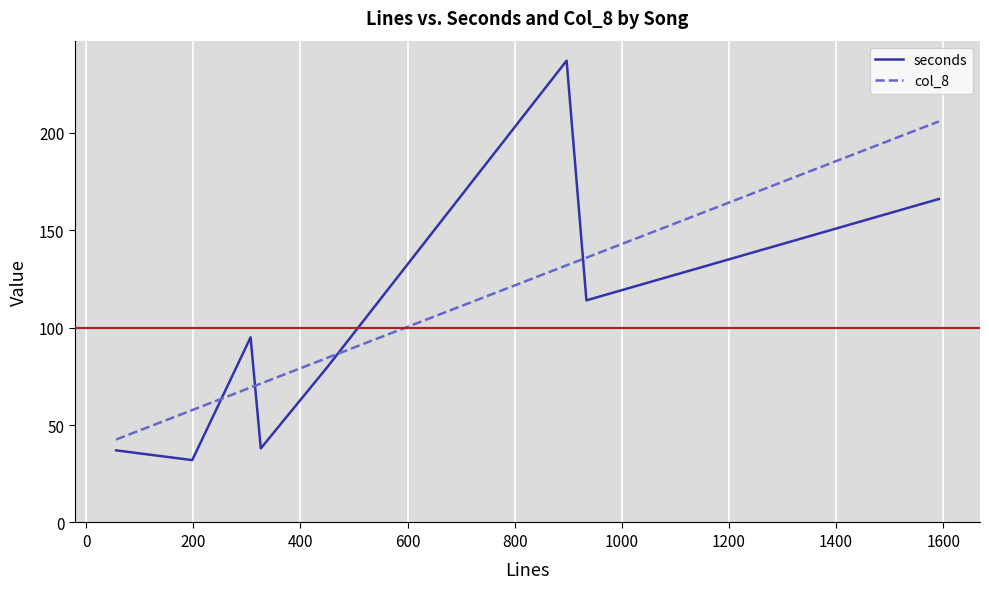

List the series in order of their peak value, highest first.

seconds, col_8